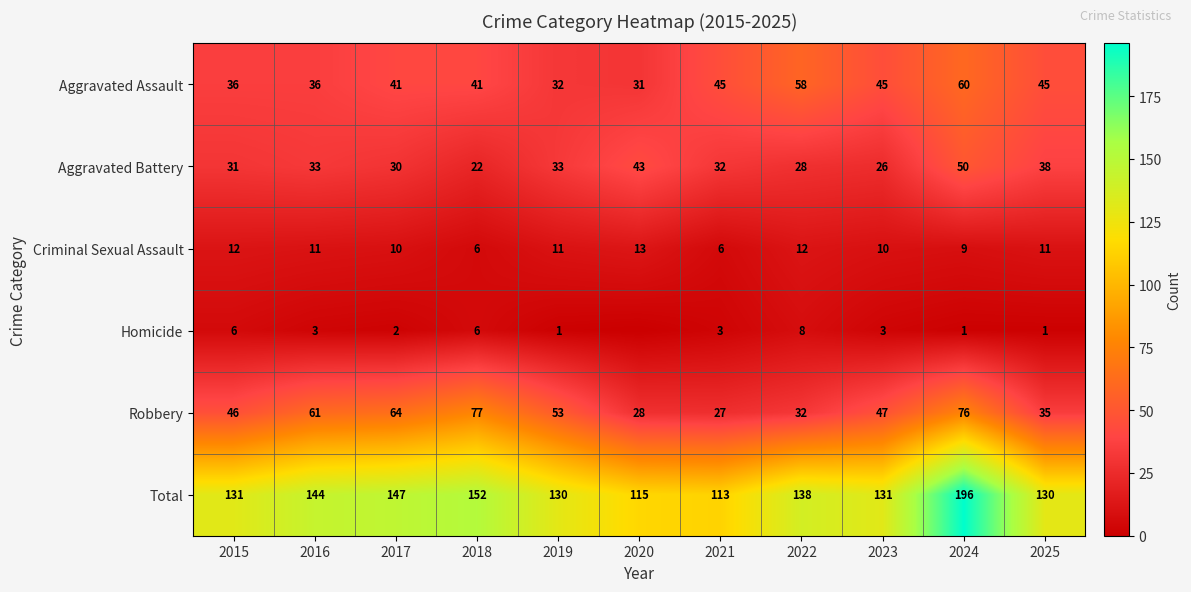

List the labels in order of Robbery value, smallest first.

2021, 2020, 2022, 2025, 2015, 2023, 2019, 2016, 2017, 2024, 2018